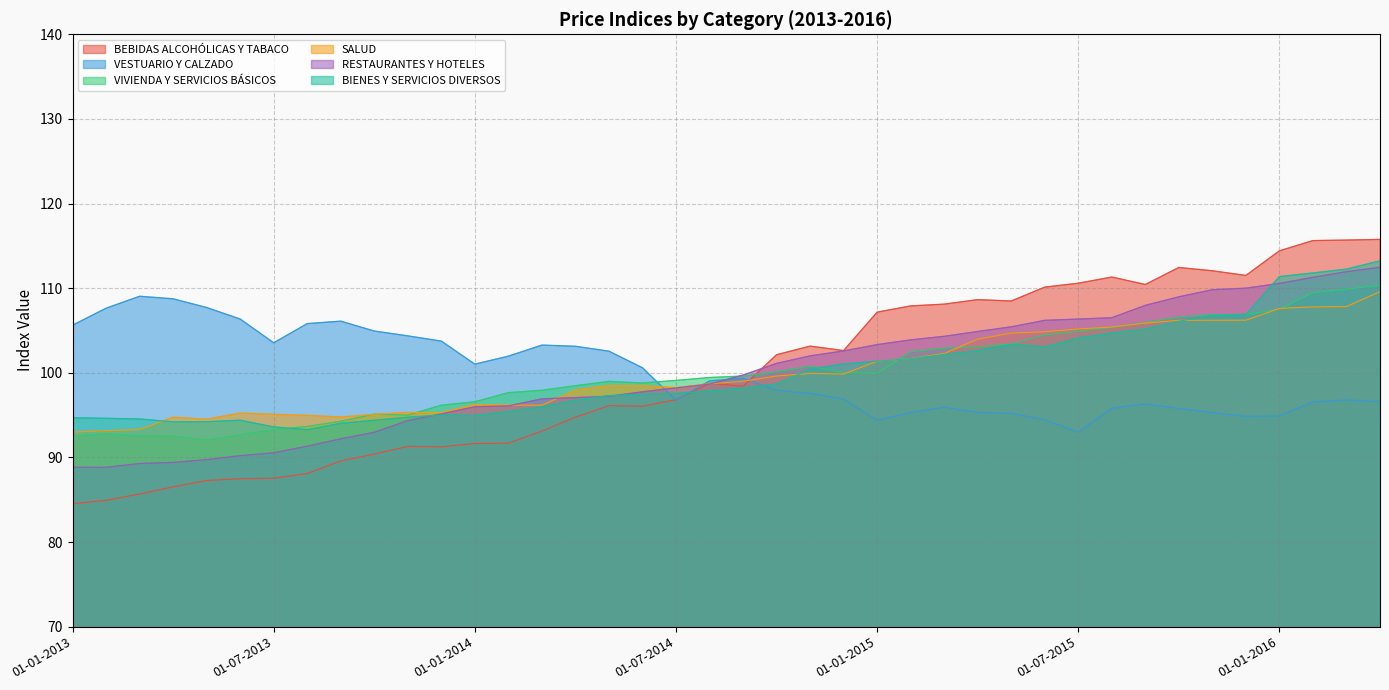

Reading left to right, list all the values displayed in this chart.

BEBIDAS ALCOHÓLICAS Y TABACO: 84.5	84.9	85.7	86.5	87.3	87.5	87.5	88.1	89.6	90.4	91.3	91.3	91.6	91.7	93.1	94.8	96.1	96.1	96.8	98.8	98.4	102.1	103.2	102.6	107.2	107.9	108.1	108.6	108.5	110.1	110.6	111.3	110.4	112.4	112.1	111.5	114.4	115.6	115.7	115.8
VESTUARIO Y CALZADO: 105.6	107.6	109.0	108.7	107.7	106.4	103.5	105.8	106.1	104.9	104.4	103.7	101.0	102.0	103.3	103.1	102.6	100.6	96.8	99.0	99.4	97.9	97.6	96.9	94.4	95.3	95.9	95.3	95.2	94.5	93.0	95.8	96.3	95.8	95.3	94.9	94.9	96.5	96.8	96.6
VIVIENDA Y SERVICIOS BÁSICOS: 92.5	92.8	92.5	92.5	92.0	92.7	93.3	93.7	94.3	95.1	95.0	96.2	96.6	97.7	97.9	98.5	99.0	98.8	99.1	99.4	99.6	100.1	100.8	100.0	100.0	102.5	102.9	103.1	103.4	104.5	104.9	105.4	105.9	106.6	106.9	106.9	107.5	109.5	109.9	110.3
SALUD: 93.0	93.2	93.3	94.7	94.5	95.2	95.1	95.0	94.8	95.1	95.3	95.3	96.2	96.2	96.2	97.9	98.5	98.5	98.2	98.7	99.0	99.6	99.9	99.8	101.4	101.7	102.3	104.0	104.7	104.8	105.2	105.4	105.9	106.2	106.2	106.2	107.6	107.8	107.8	109.6
RESTAURANTES Y HOTELES: 88.8	88.8	89.3	89.4	89.7	90.2	90.5	91.3	92.2	93.0	94.3	95.1	96.0	96.1	96.9	97.1	97.2	97.7	98.2	98.7	99.7	101.1	102.0	102.6	103.3	103.9	104.3	104.9	105.4	106.2	106.3	106.5	108.0	109.0	109.8	110.0	110.6	111.3	111.9	112.5
BIENES Y SERVICIOS DIVERSOS: 94.7	94.6	94.5	94.2	94.2	94.4	93.6	93.3	94.0	94.4	94.7	95.0	94.9	95.4	96.0	96.8	97.3	97.5	97.6	97.8	98.2	98.7	100.4	101.0	101.4	101.7	102.2	102.6	103.4	103.1	104.1	104.7	105.2	106.1	106.8	106.9	111.4	111.8	112.2	113.2